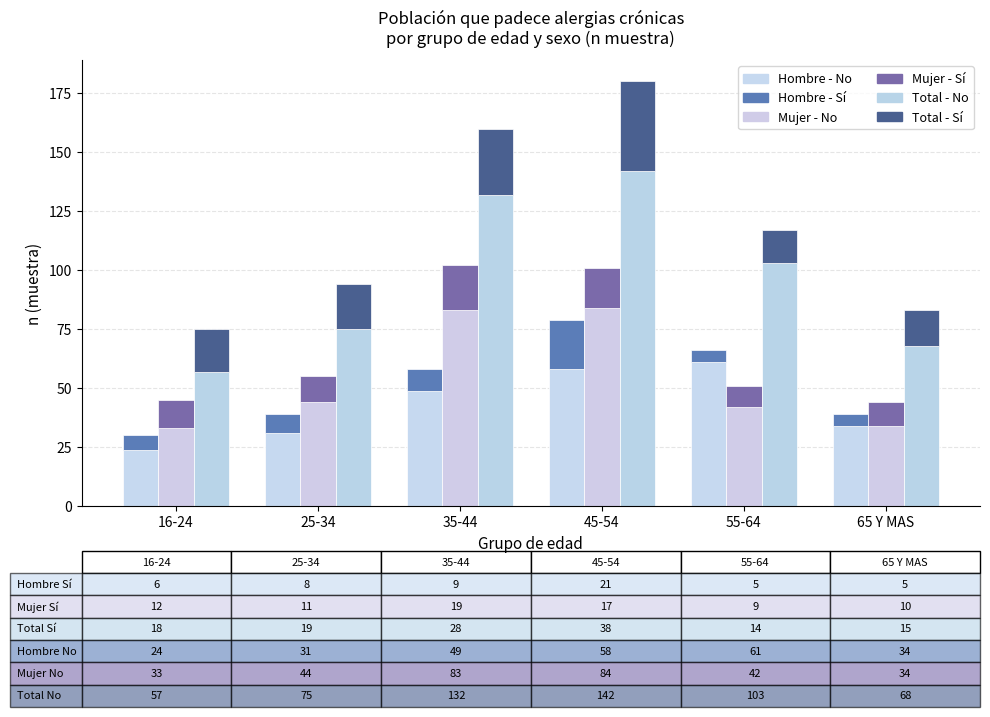

Reading left to right, transcribe all the data shown in this chart.

Hombre No: 24	31	49	58	61	34
Hombre Sí: 6	8	9	21	5	5
Mujer No: 33	44	83	84	42	34
Mujer Sí: 12	11	19	17	9	10
Total No: 57	75	132	142	103	68
Total Sí: 18	19	28	38	14	15